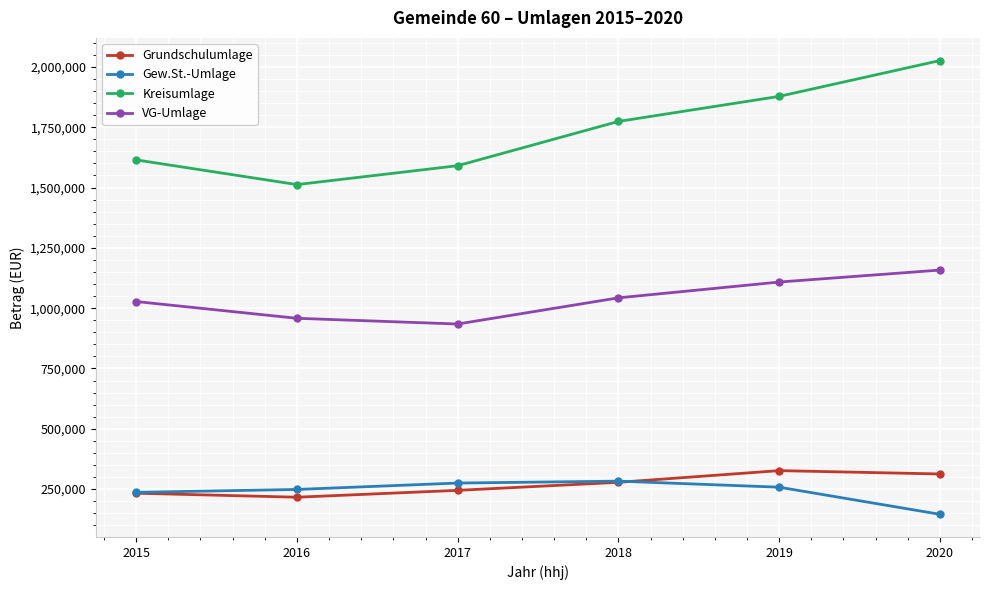

At 2017, list the series in order from smallest to largest.

Grundschulumlage, Gew.St.-Umlage, VG-Umlage, Kreisumlage